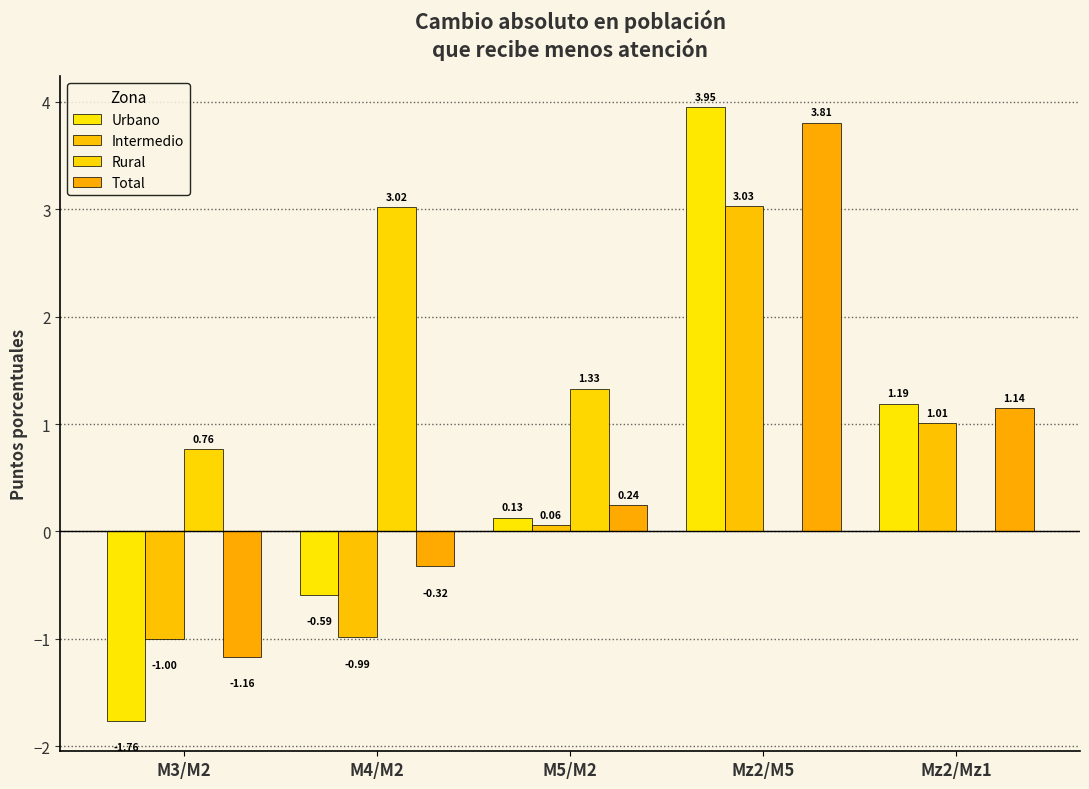

Where is Total nearest to the value 1?

Mz2/Mz1